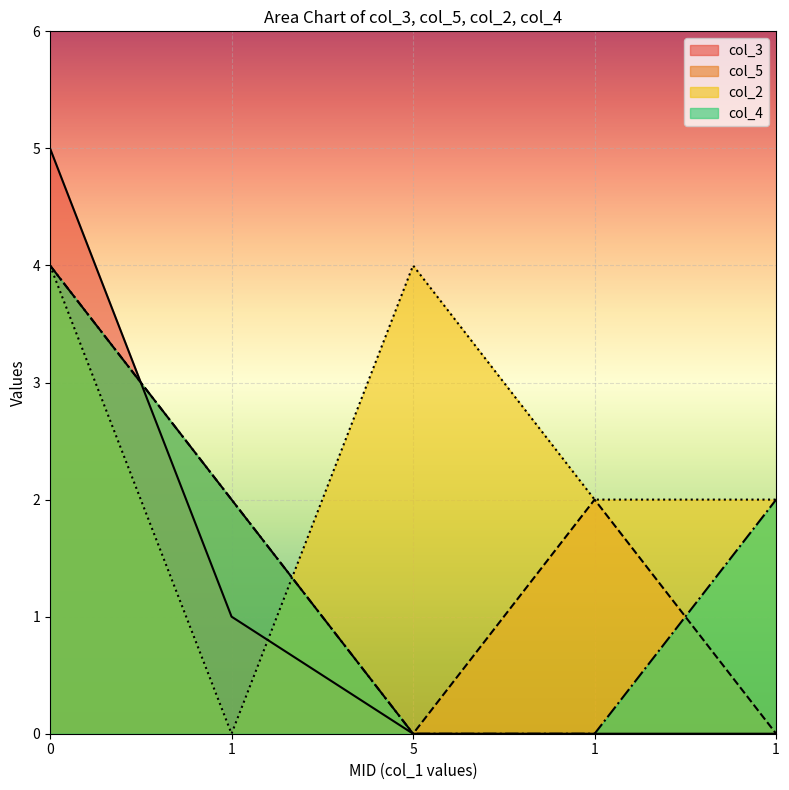

How many series are shown in this chart?

4